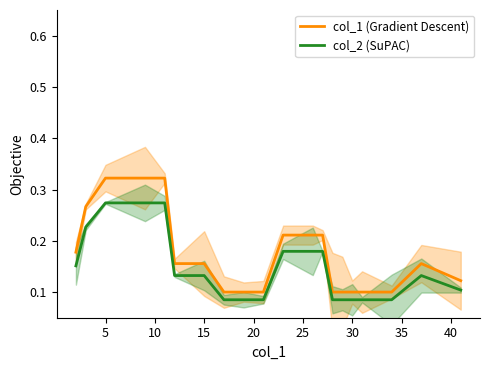

True or false: col_2 (SuPAC) and col_1 (Gradient Descent) cross at least once.

False